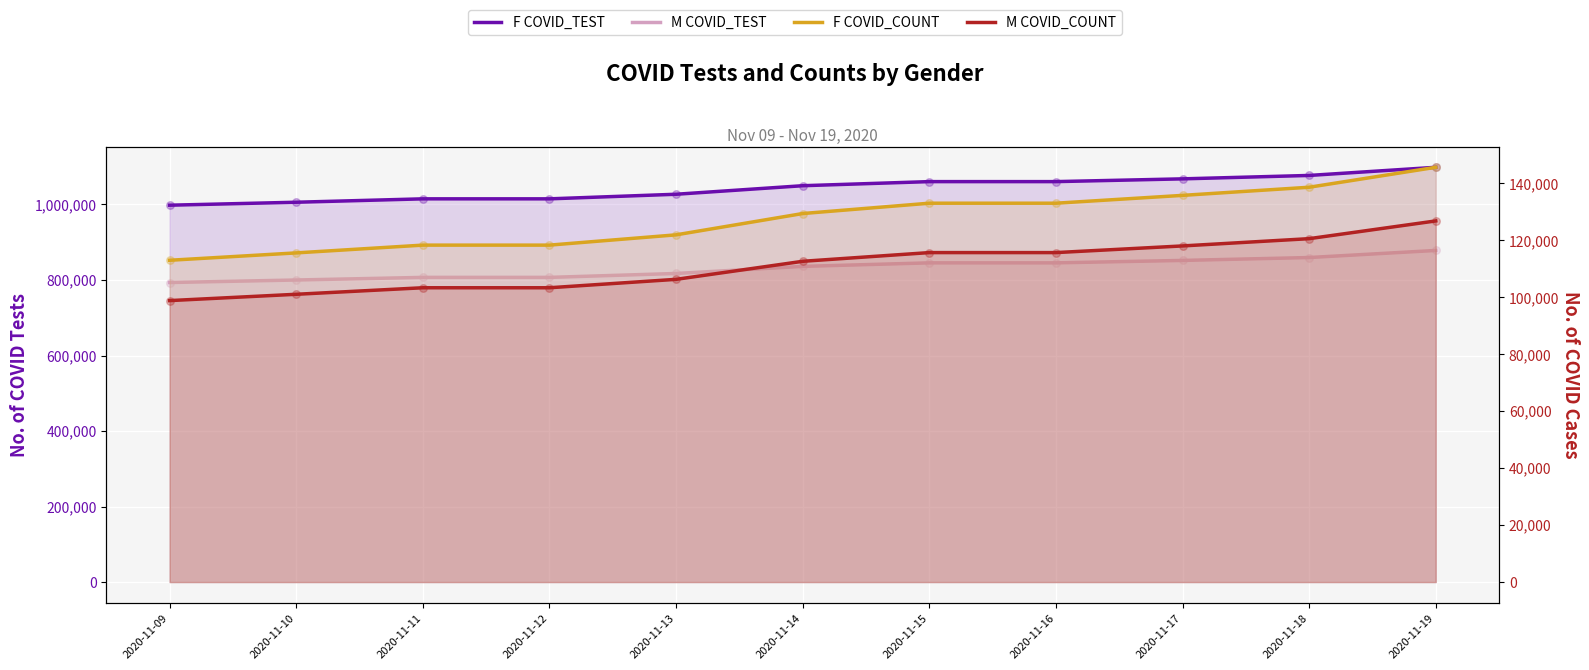

At which category is the sum across all series the highest?

2020-11-19